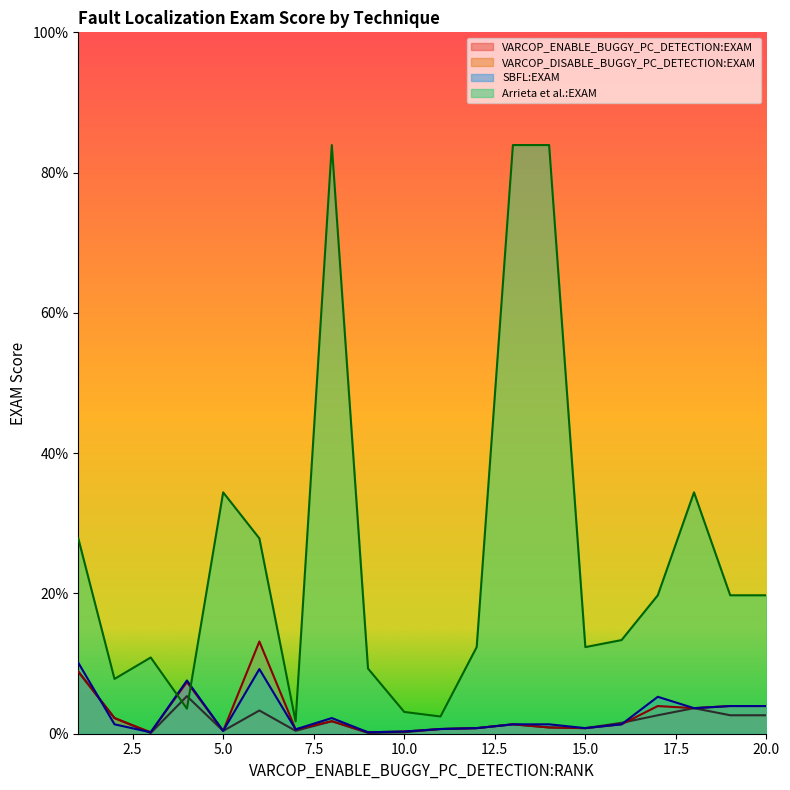

Rank the series at 15 from highest to lowest value.

Arrieta et al.:EXAM, VARCOP_ENABLE_BUGGY_PC_DETECTION:EXAM, VARCOP_DISABLE_BUGGY_PC_DETECTION:EXAM, SBFL:EXAM